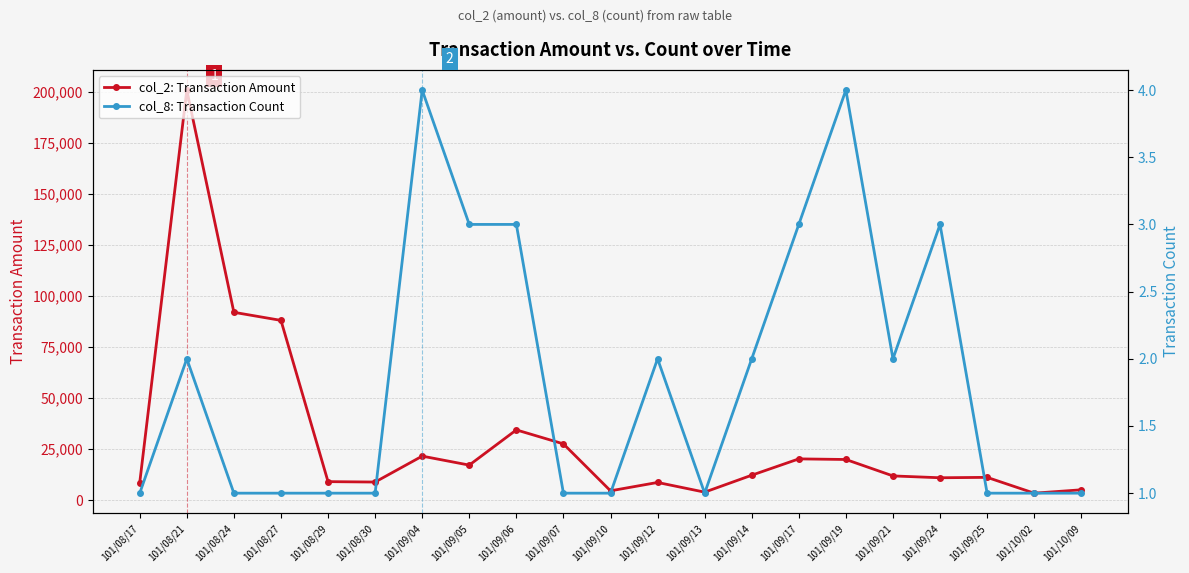

Read the col_2: Transaction Amount value at 101/10/02.

3450